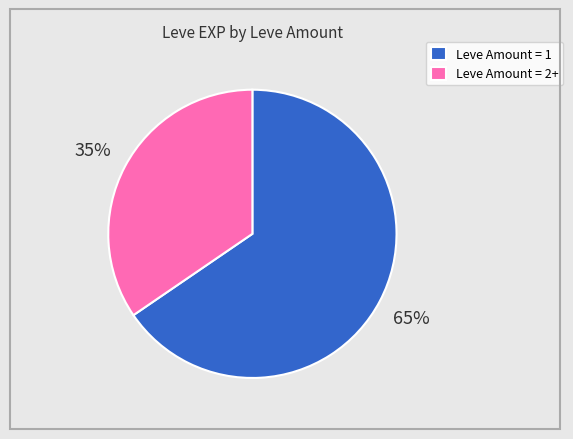

Is there a majority slice in this chart?

Yes